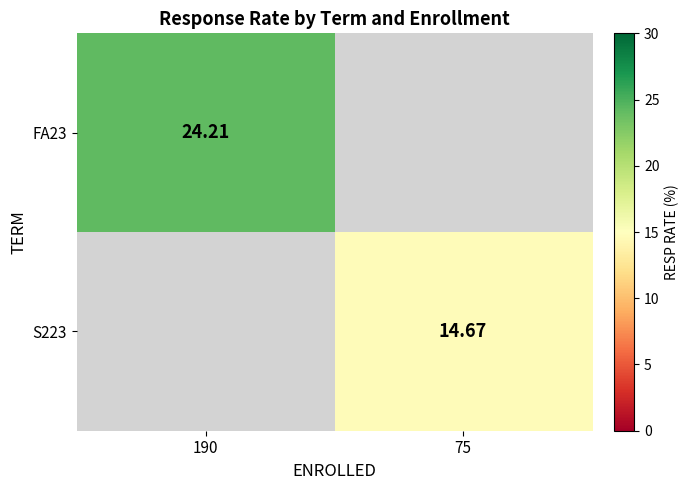

Is the value of S223 at 75 greater than the value of FA23 at 190?

No